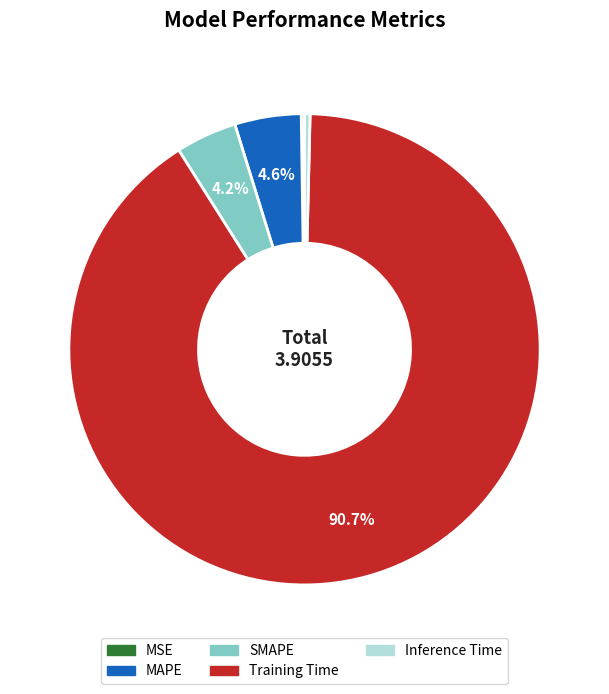

Does any single category account for the majority?

Yes